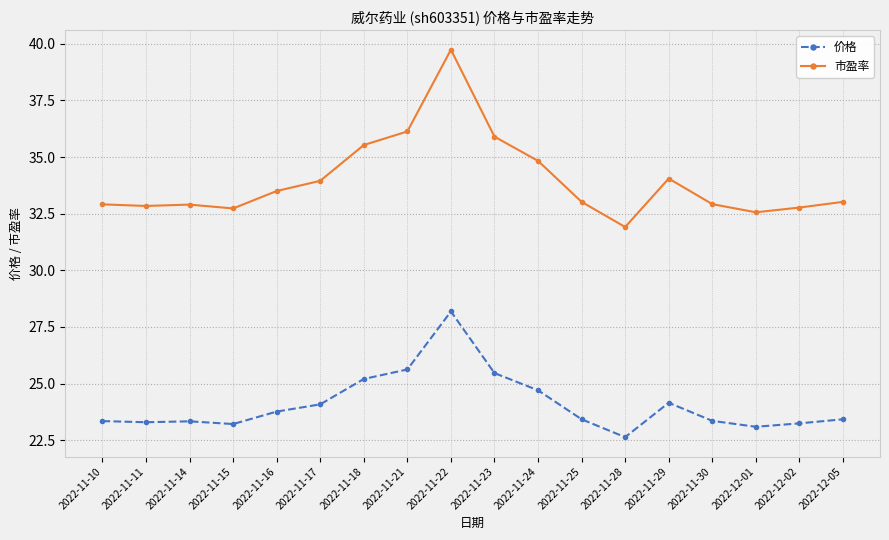

At which category is the sum across all series the highest?

2022-11-22